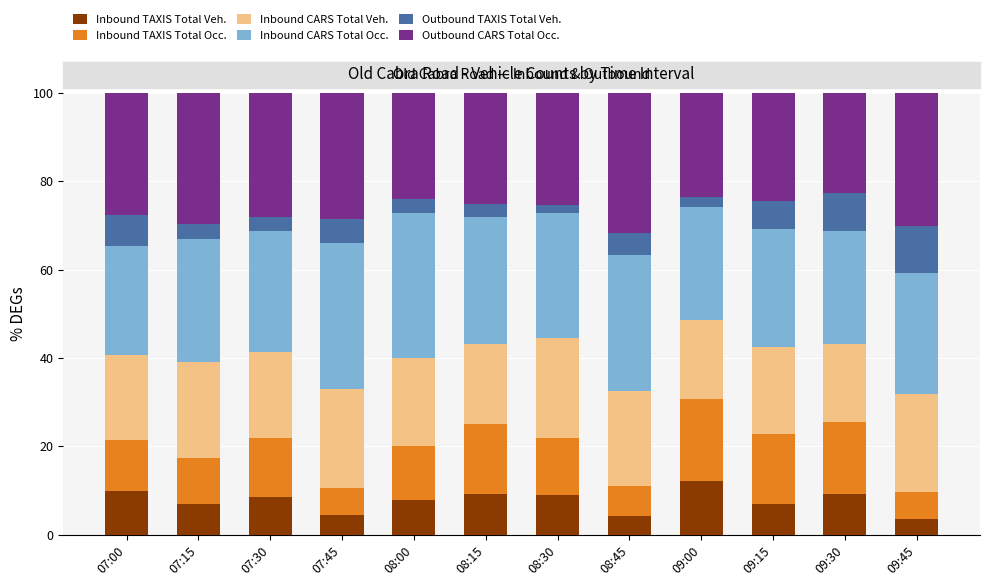

What is the difference between the maximum and second lowest values in the Inbound TAXIS Total Veh. series?

7.9